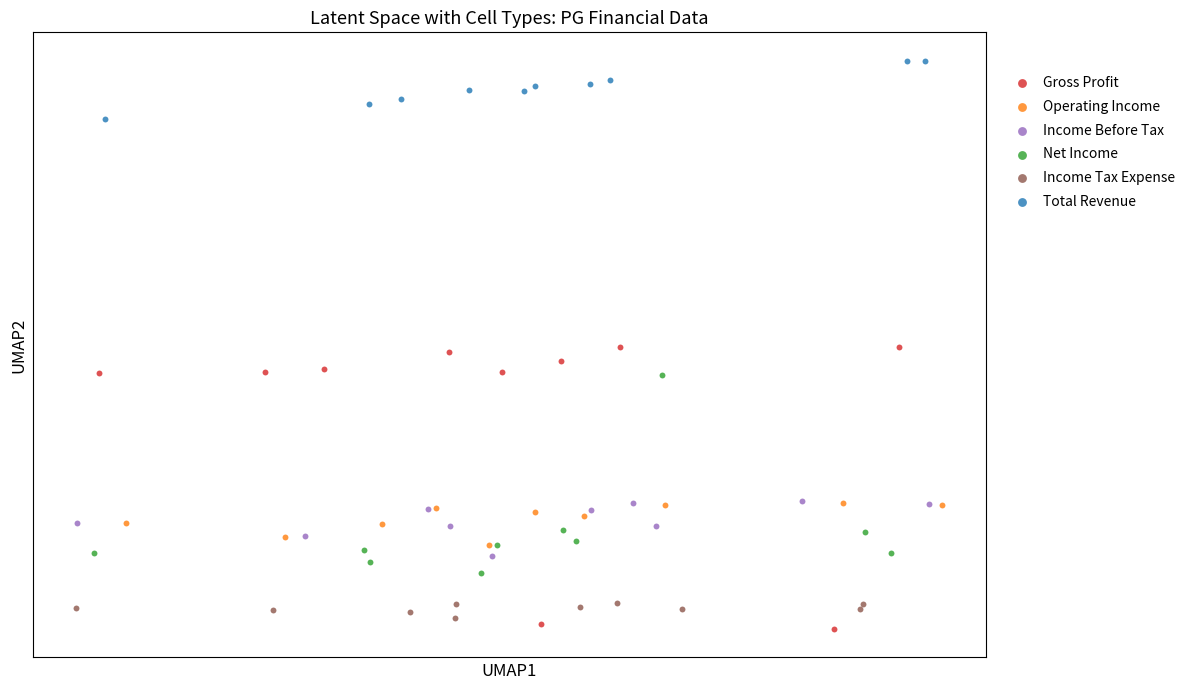

What are all the series names shown in the legend?

Gross Profit, Operating Income, Income Before Tax, Net Income, Income Tax Expense, Total Revenue